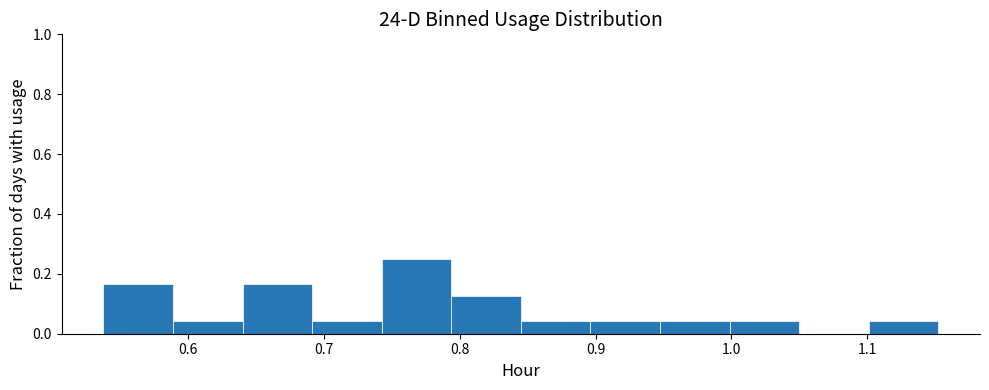

Which range on the x-axis has the tallest bar?

0.74 to 0.79